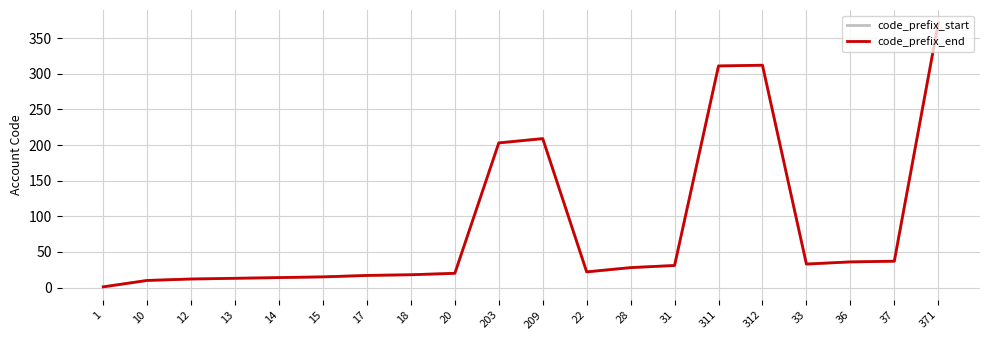

Does the chart have visible grid lines?

Yes